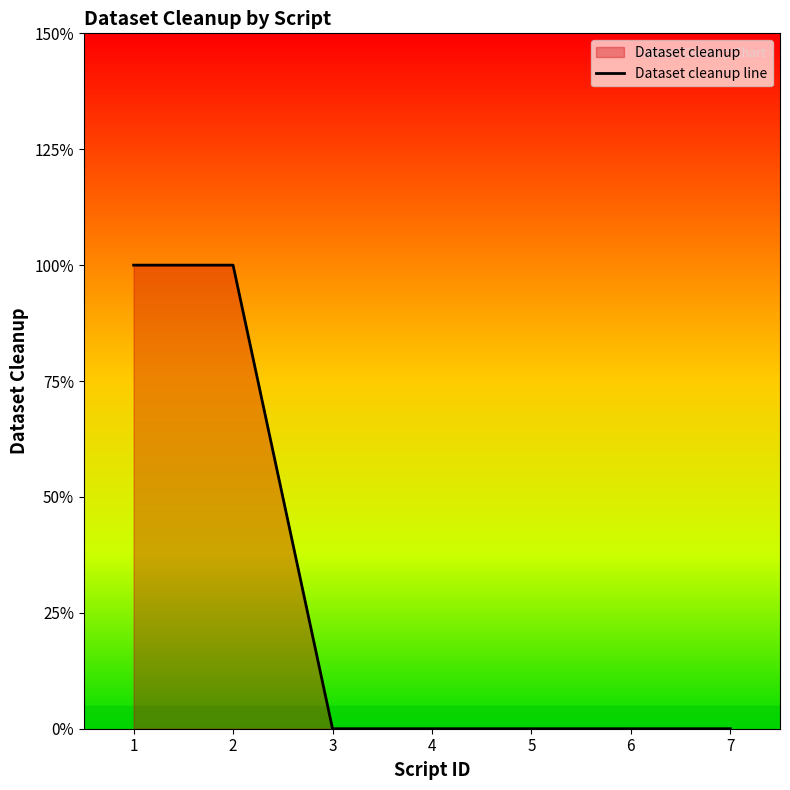

The chart shows a value of 1 at 5. True or false?

False